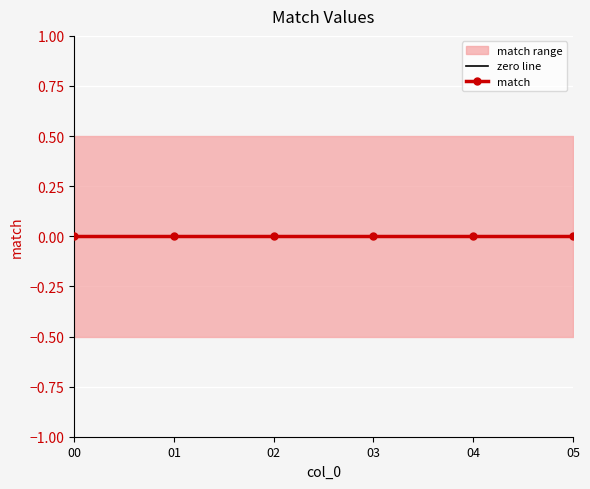

What is the sum of the lower values at 5 and 4?

-1.0